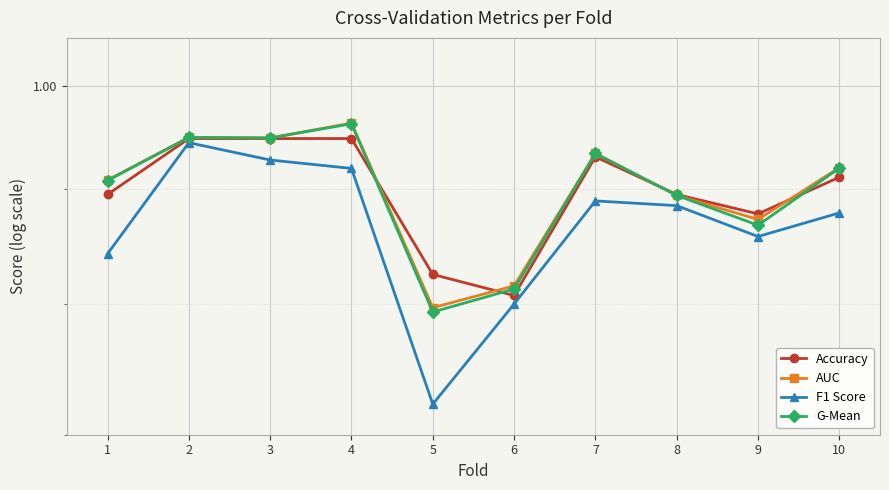

Which series has the widest spread of values?

F1 Score